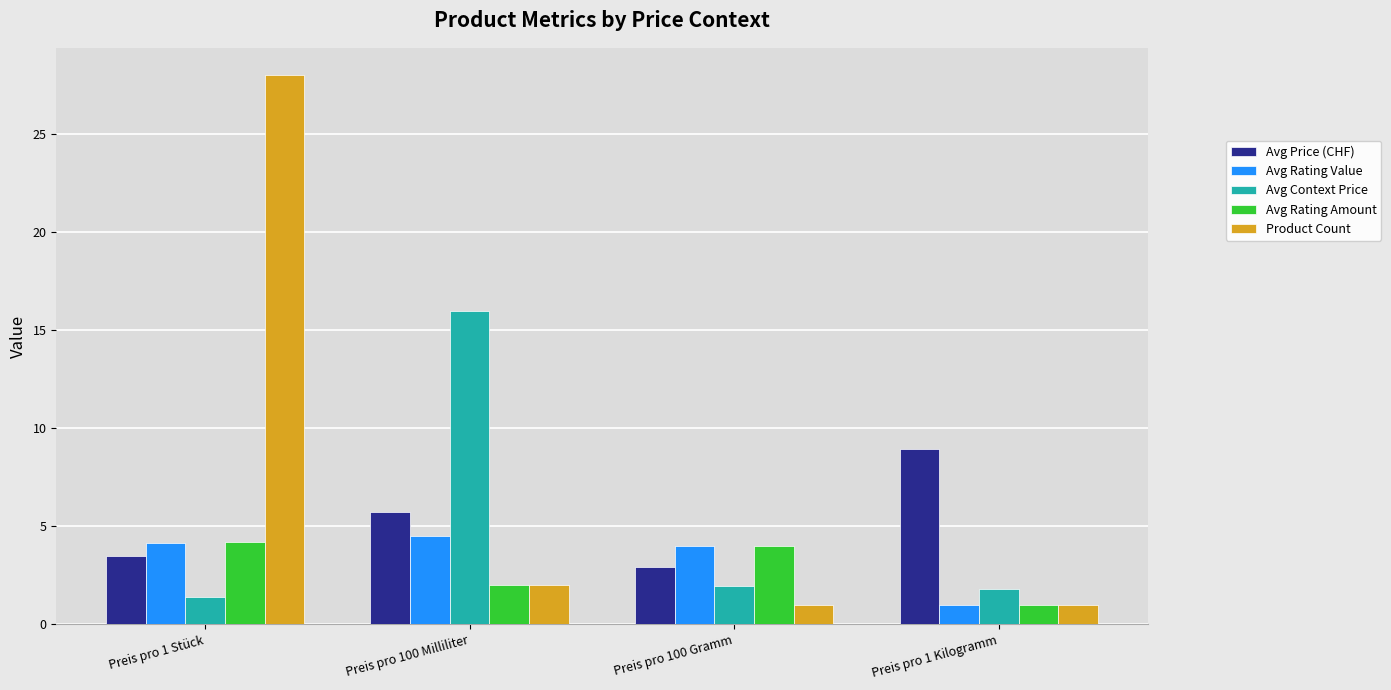

The Avg Price (CHF) series shows 1.5 at Preis pro 100 Gramm. True or false?

False